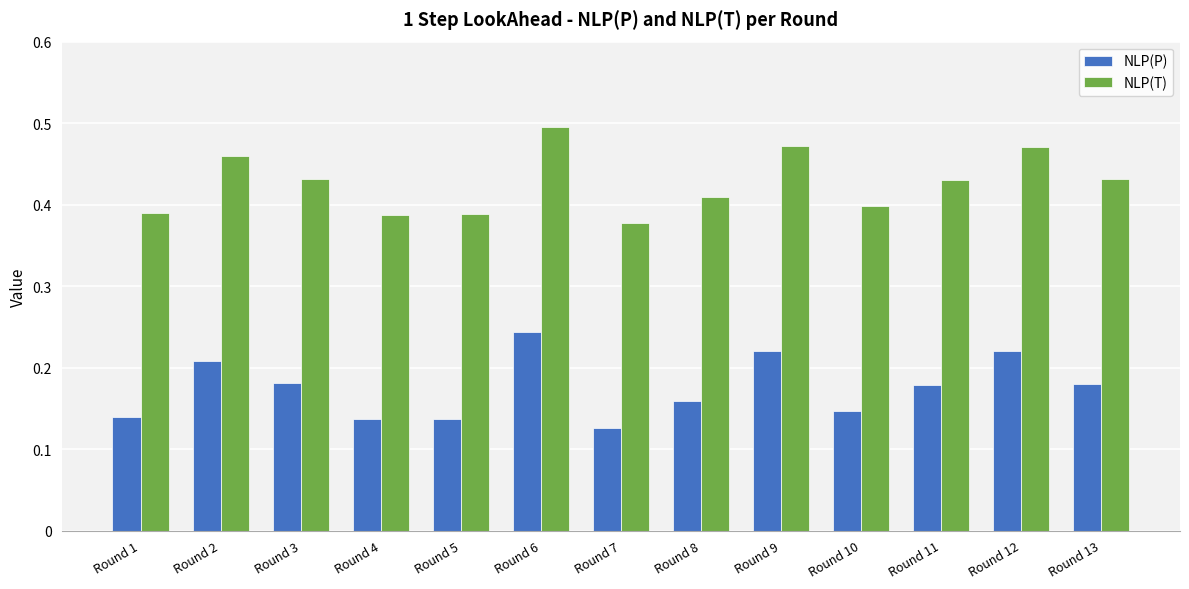

At which category is the sum across all series the highest?

Round 6